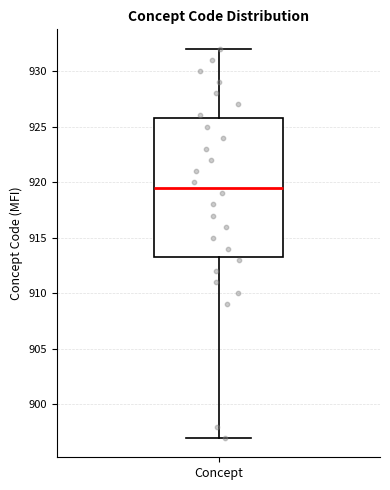

Read this box plot against the y-axis: the position of the median line, the range covered by the box, and the ends of both whiskers. The values are not printed on the chart, so give them approximately, as read against the axis.

median 919.5, box 913.5 to 926.0, whiskers 897.0 to 932.0